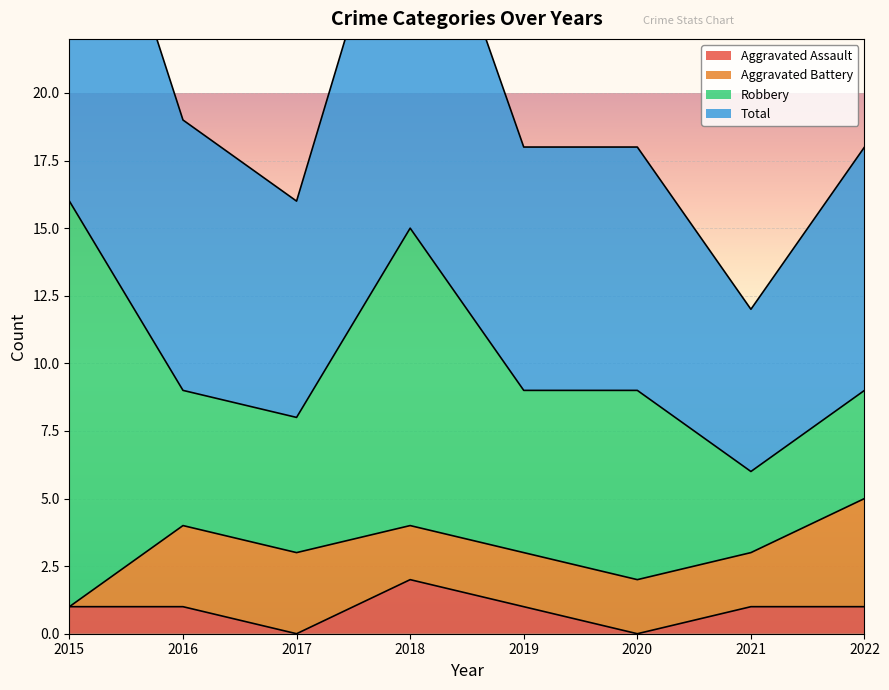

What is the minimum value for Total?

12